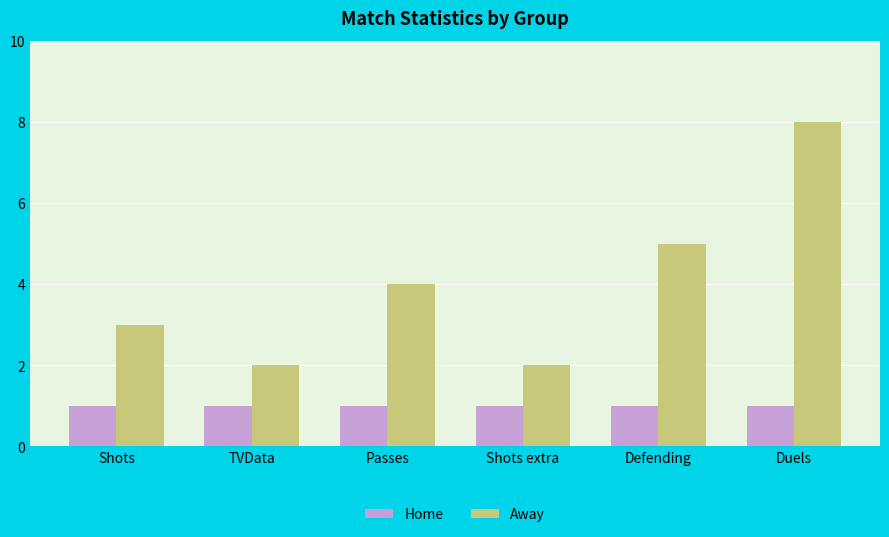

Count the number of categories in the chart.

6